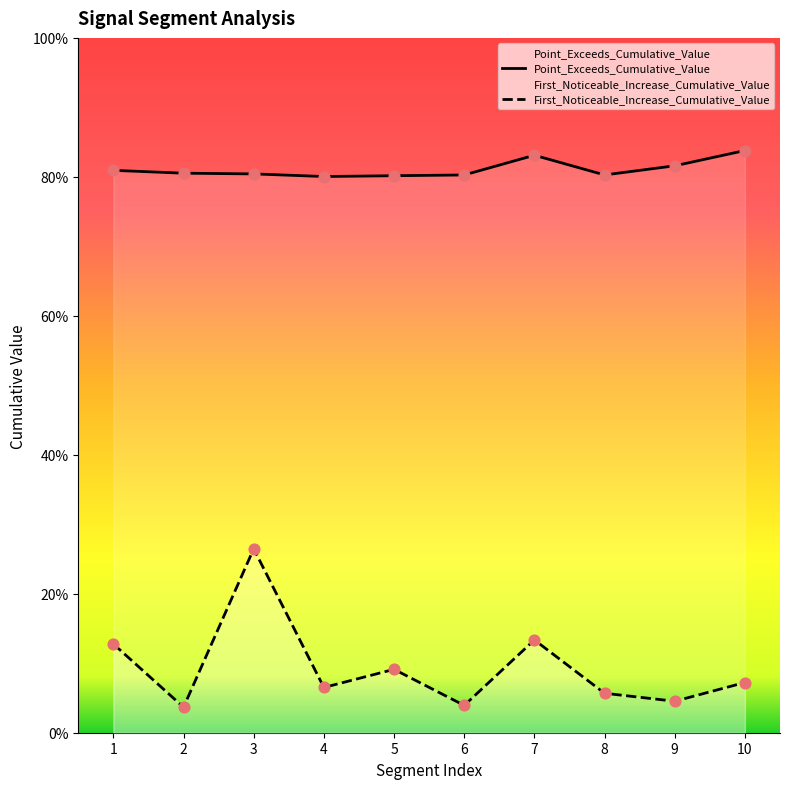

What are all the series names shown in the legend?

First_Noticeable_Increase_Cumulative_Value, Point_Exceeds_Cumulative_Value